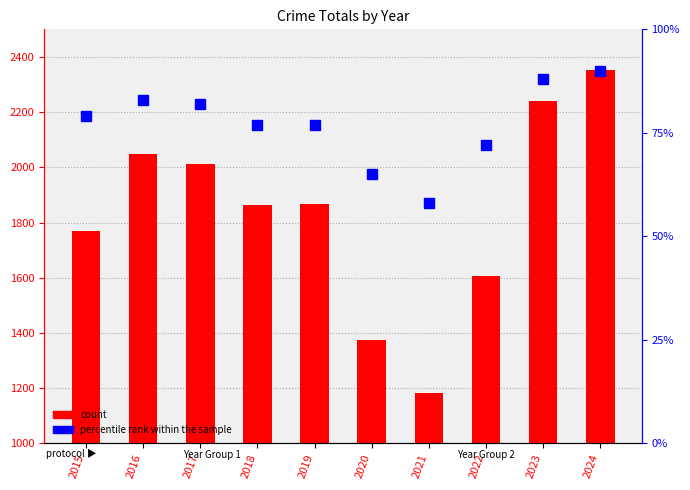

What are all the series names shown in the legend?

count, percentile rank within the sample